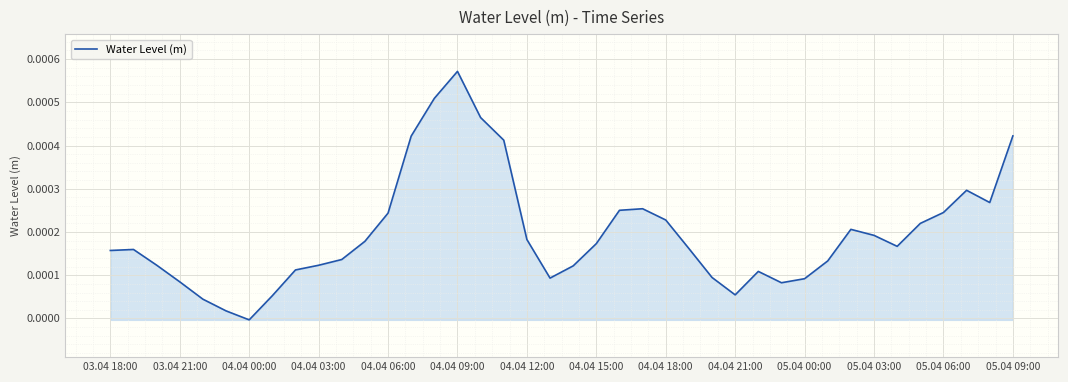

How many values exceed 0?

39